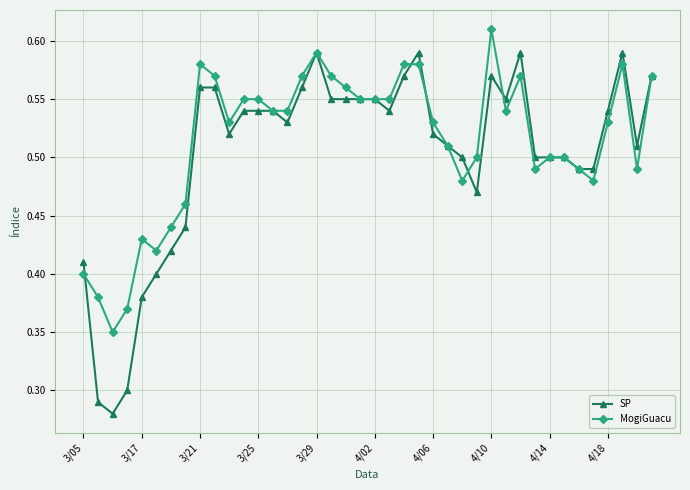

Which series has the widest spread of values?

SP